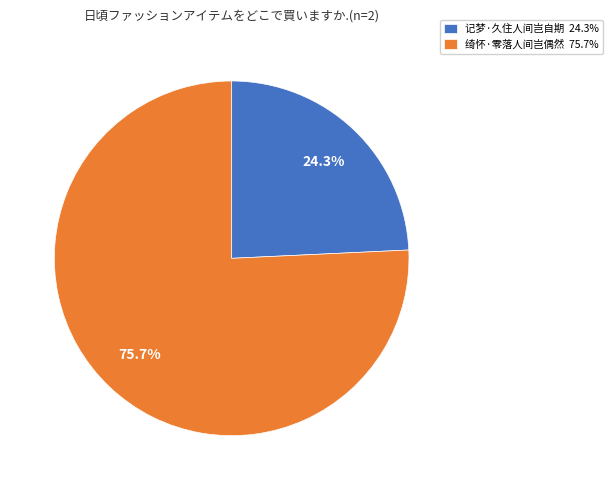

Is it true that 记梦·久住人间岂自期 is 10% of the pie?

False